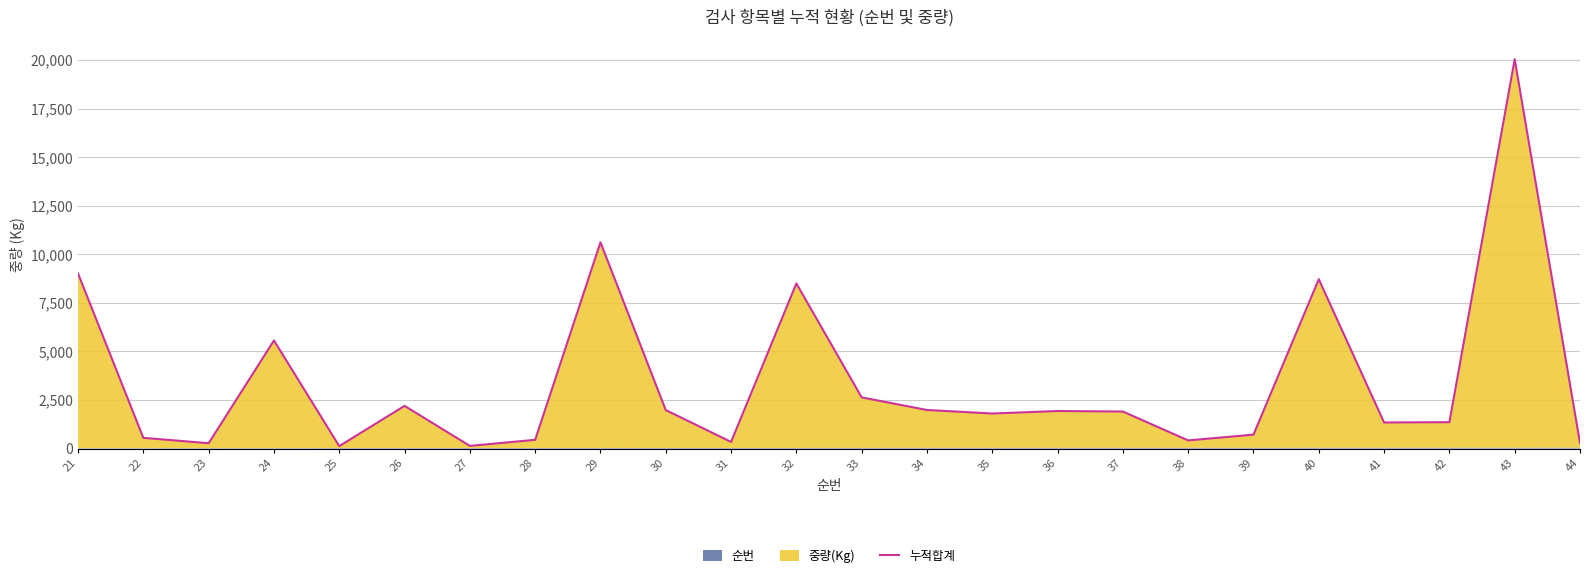

Which has a higher value, 41 or 40?

40